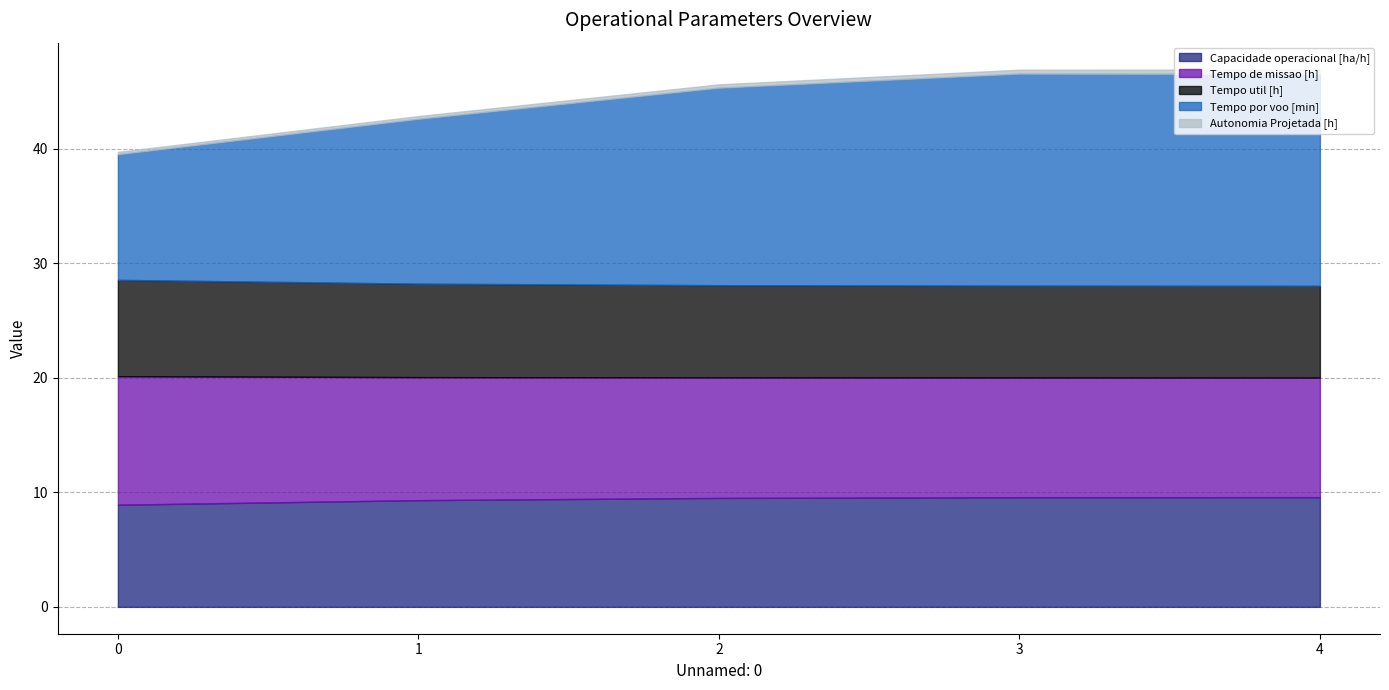

True or false: Tempo por voo [min] has a value of 24.2 at 4.

False